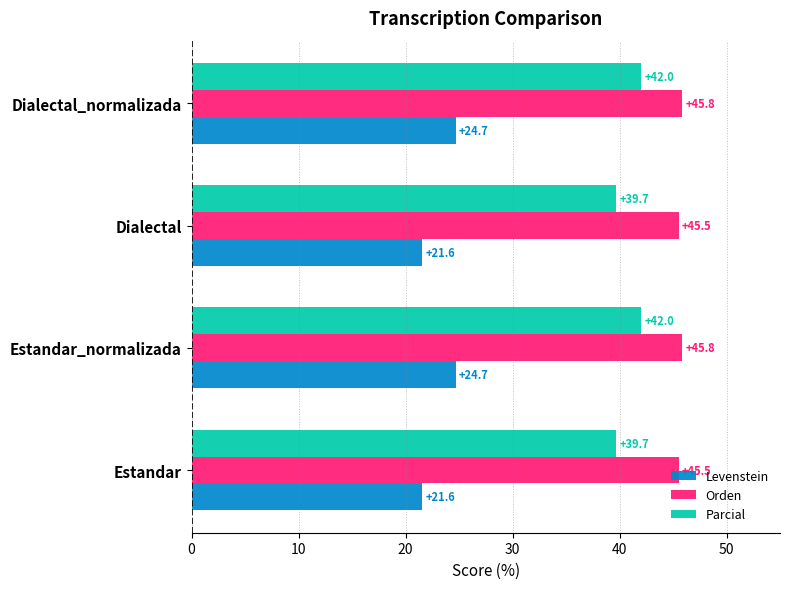

What is the minimum value for Orden?

45.5